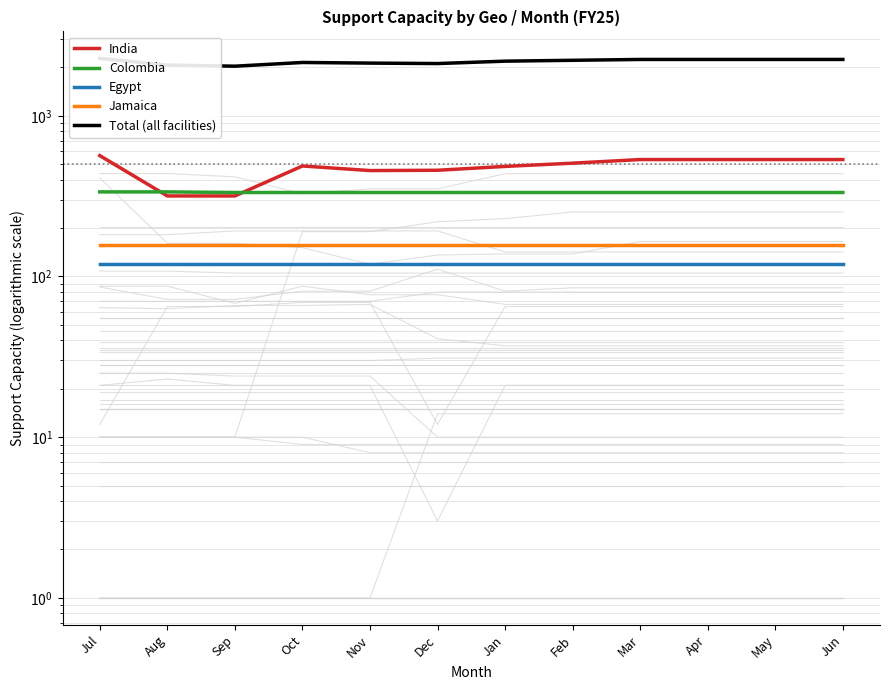

What is the average value of the Egypt series?

119